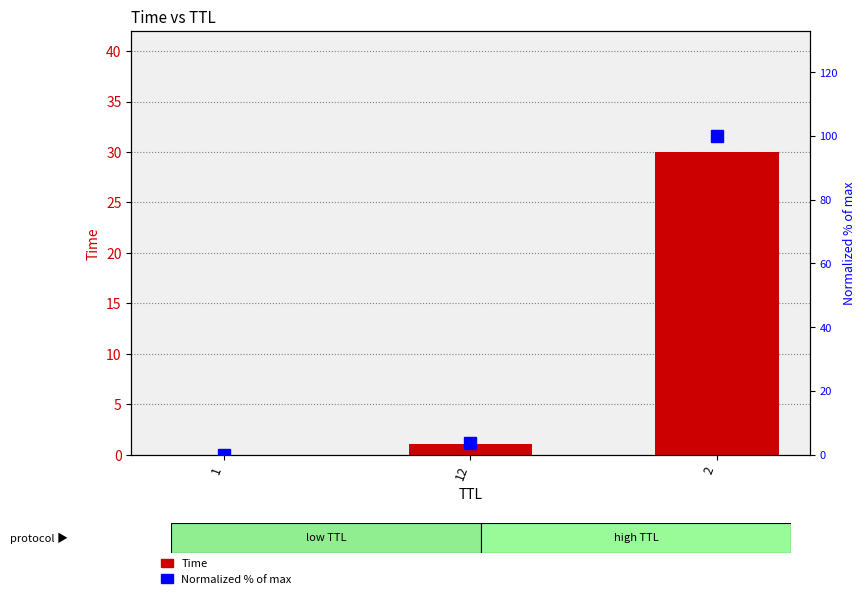

What is the value of the Normalized % of max bar at the 3rd from the left?

100.0